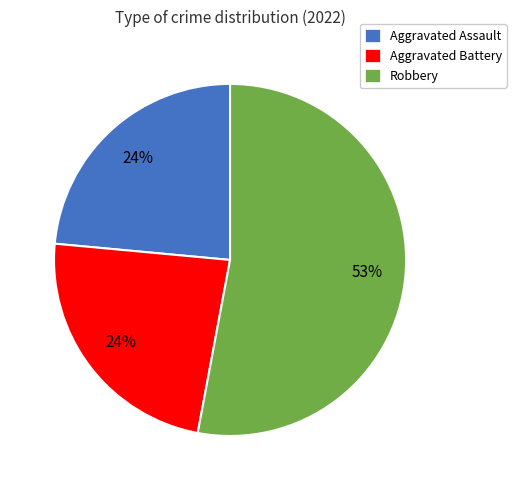

To the nearest percent, what percentage of the pie is Aggravated Battery?

24%